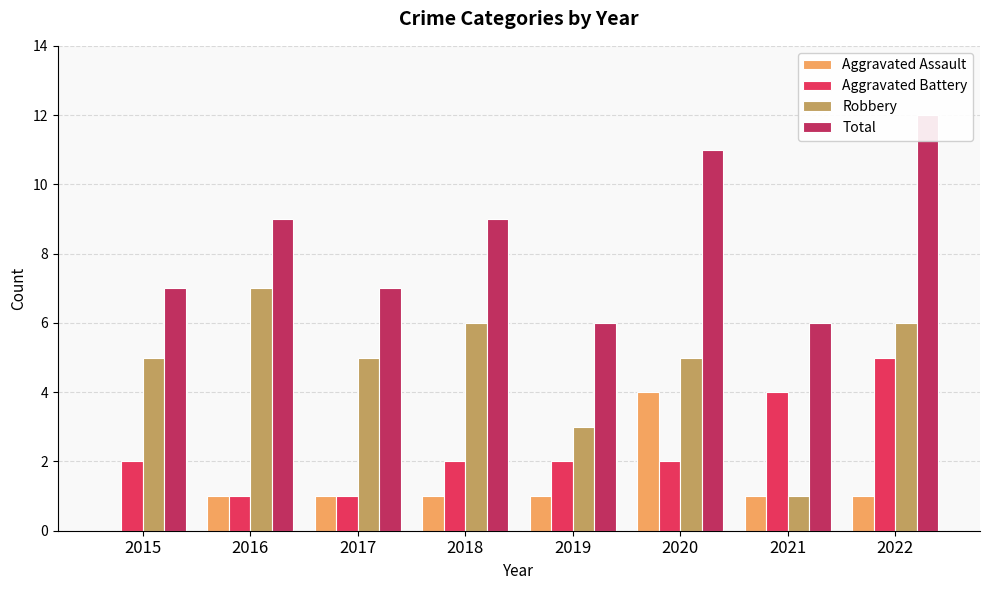

What is the sum of all Robbery values?

38